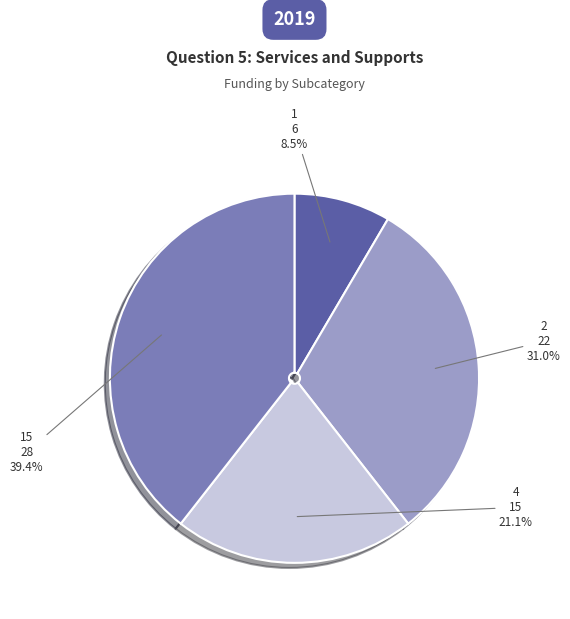

To the nearest percent, what is the combined percentage of 15 and 1?

48%